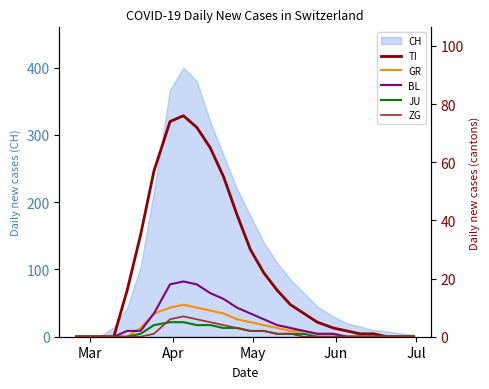

What is the difference between the maximum and minimum values in the BL series?

19